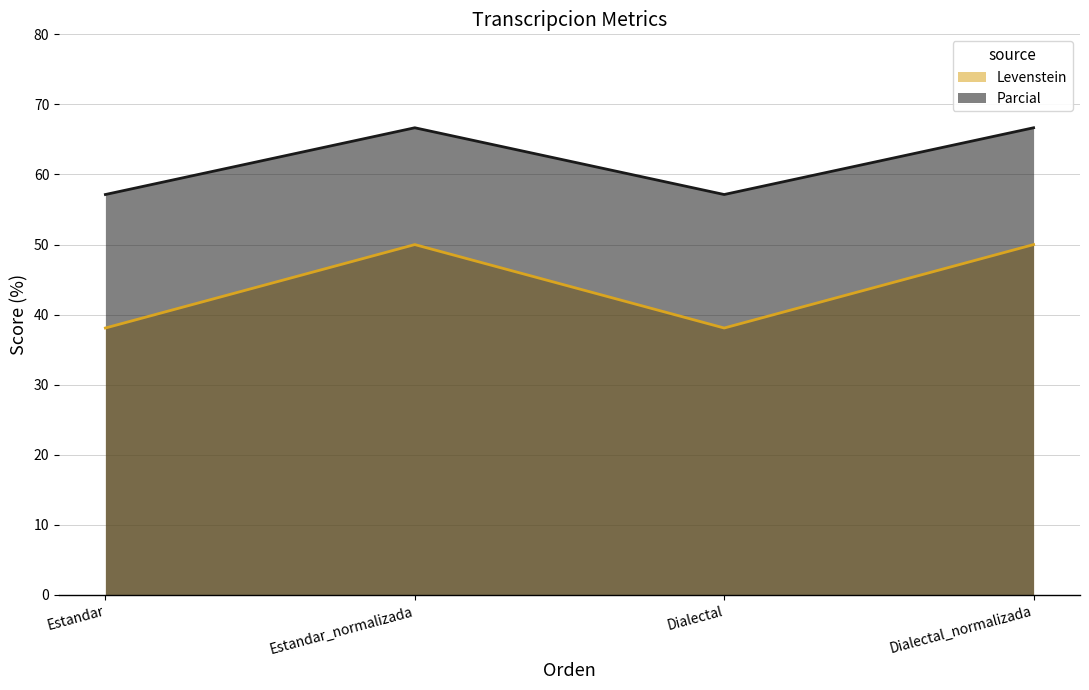

Reading left to right, transcribe all the data shown in this chart.

Levenstein: Estandar=38.1	Estandar_normalizada=50.0	Dialectal=38.1	Dialectal_normalizada=50.0
Parcial: Estandar=57.1	Estandar_normalizada=66.7	Dialectal=57.1	Dialectal_normalizada=66.7